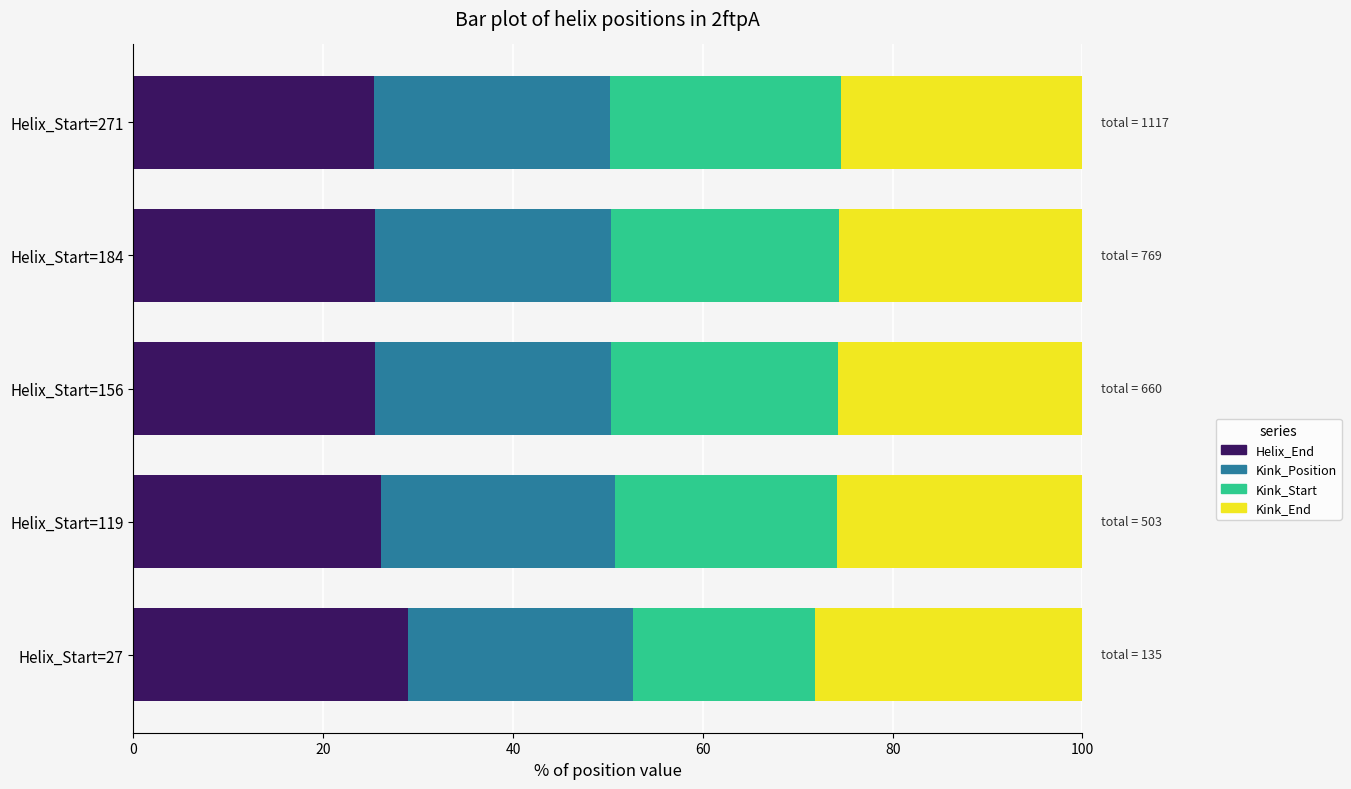

At which label does Helix_End reach its peak?

Helix_Start=27